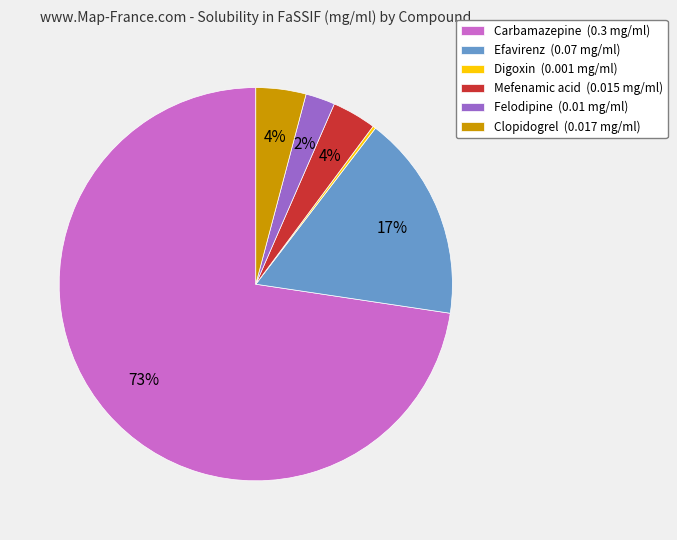

Is it true that Carbamazepine is 73% of the pie?

True